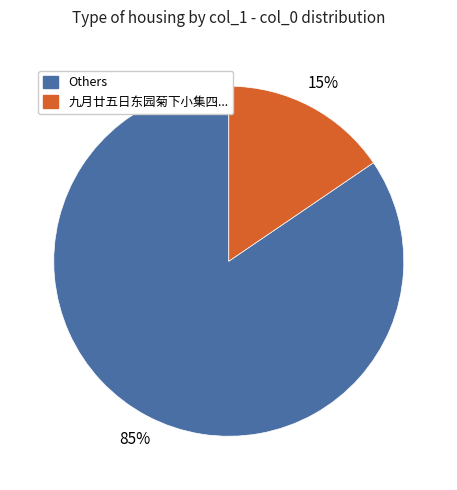

To the nearest percent, what is the average slice percentage?

50%